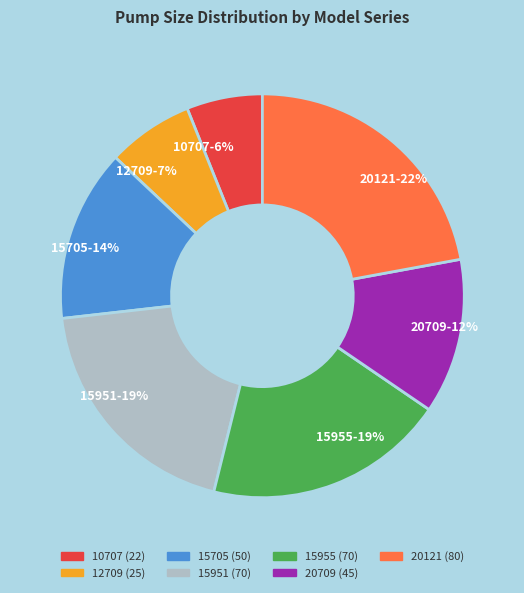

Count the number of slices in the pie.

7